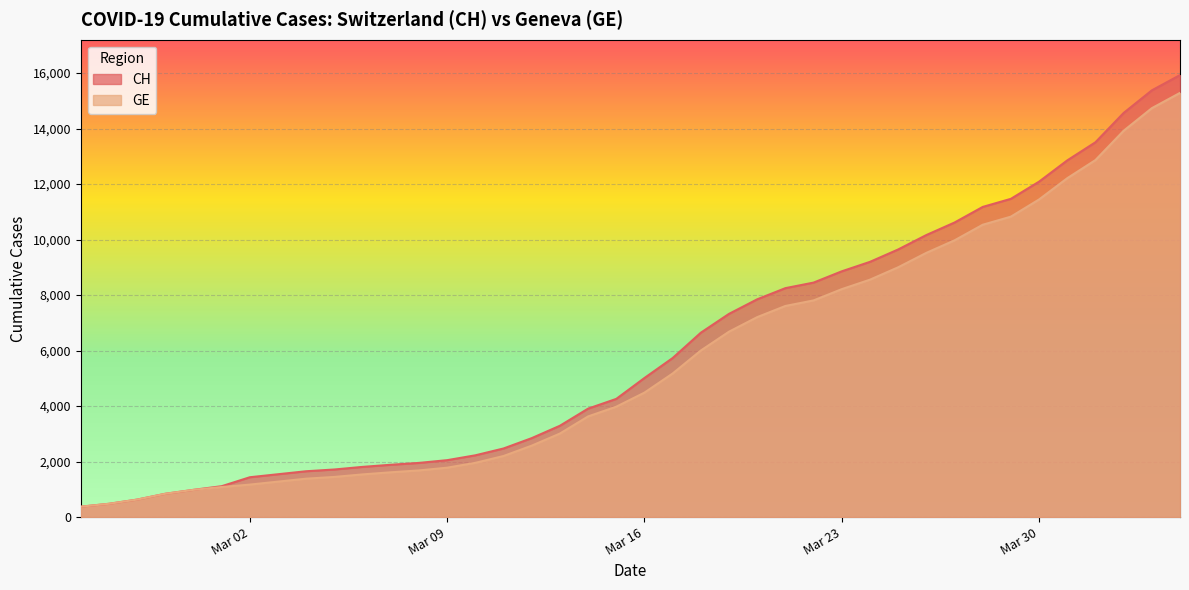

Which series has the largest range (max minus min)?

CH